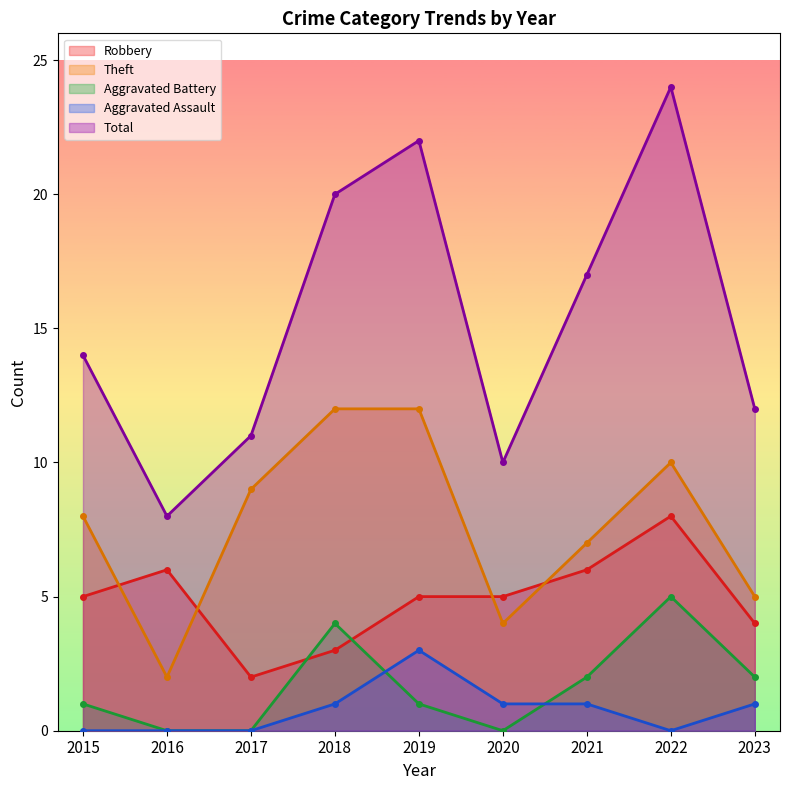

What are all the series names shown in the legend?

Robbery, Theft, Aggravated Battery, Aggravated Assault, Total